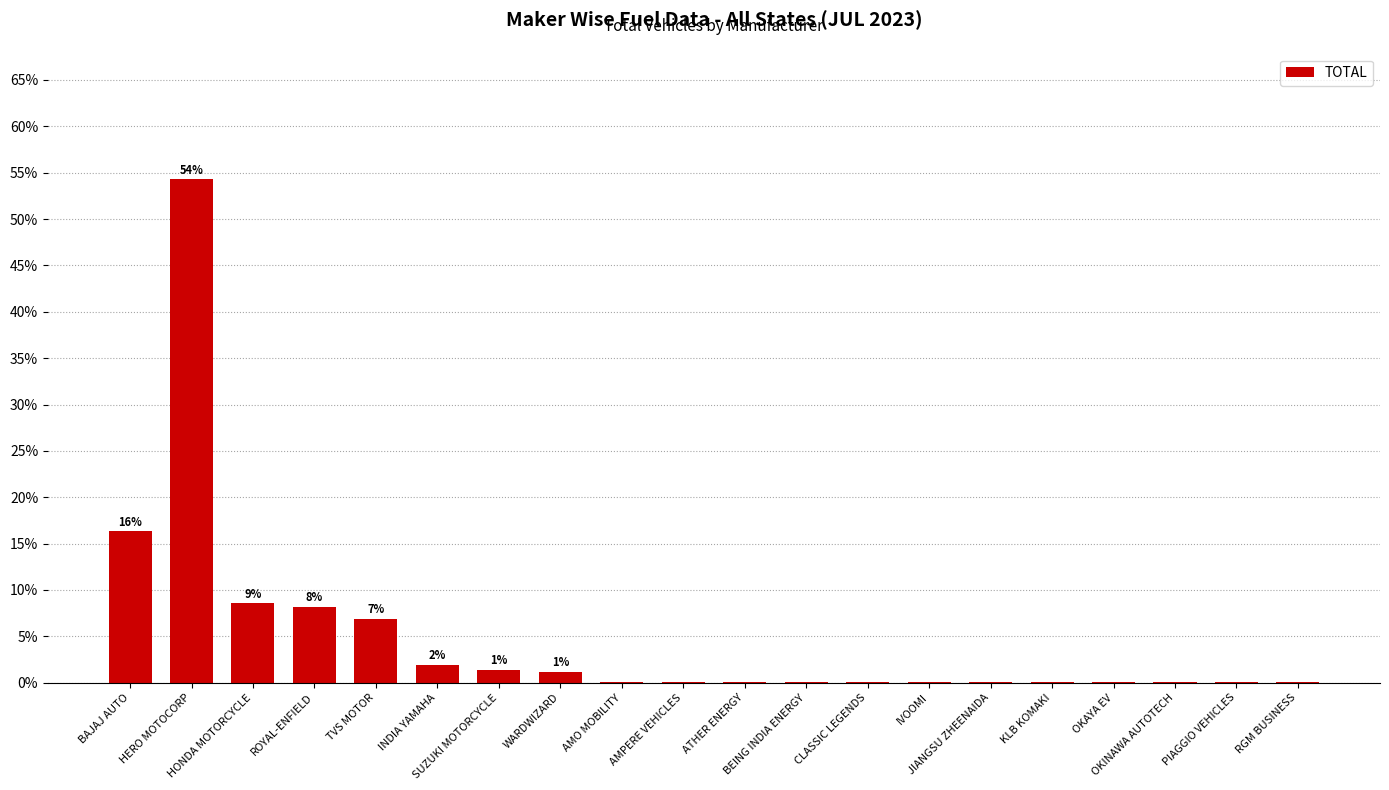

What is the maximum value shown in the chart?

54.3